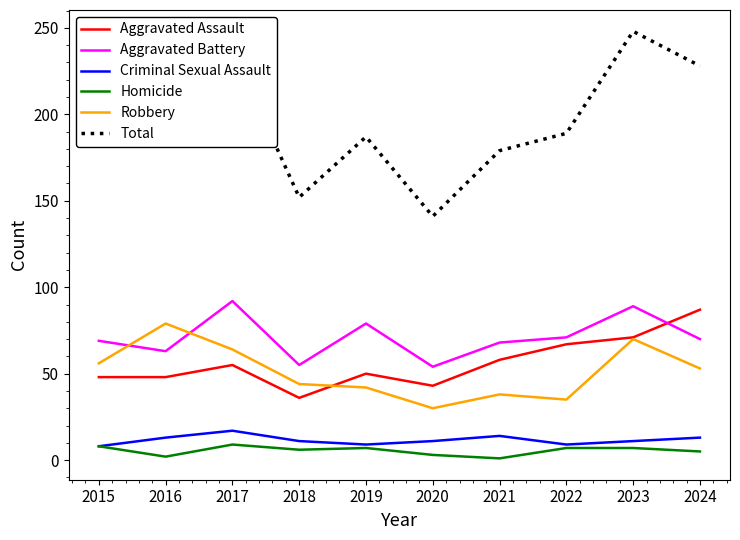

What is the maximum value shown in the chart?

248